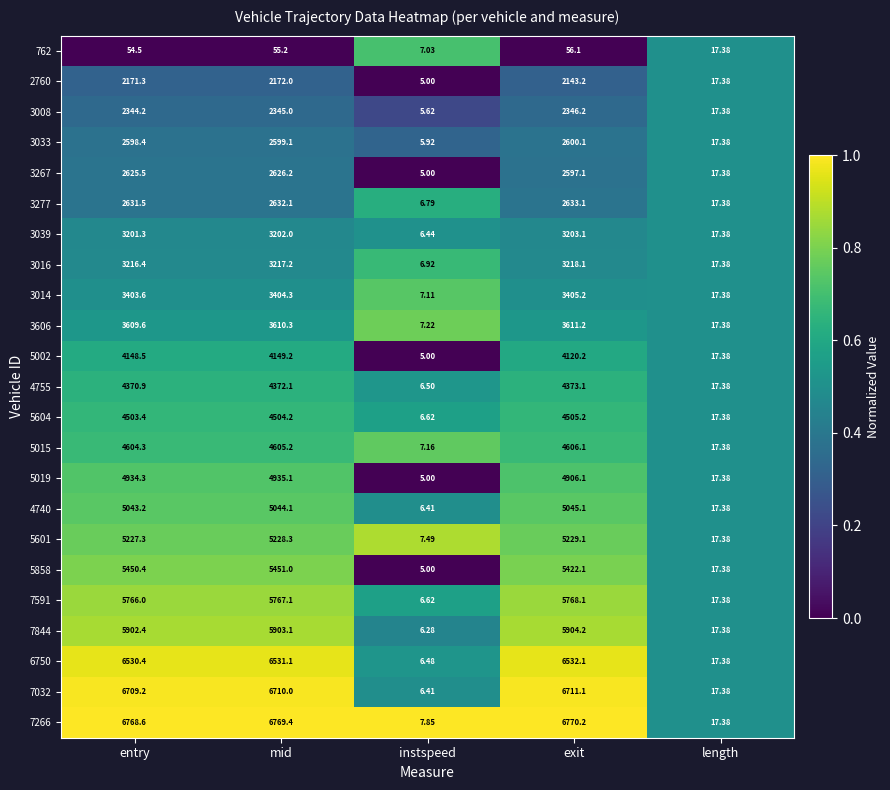

List the series in order of their peak value, highest first.

7266, 7032, 6750, 7844, 7591, 5858, 5601, 4740, 5019, 5015, 5604, 4755, 5002, 3606, 3014, 3016, 3039, 3277, 3267, 3033, 3008, 2760, 762